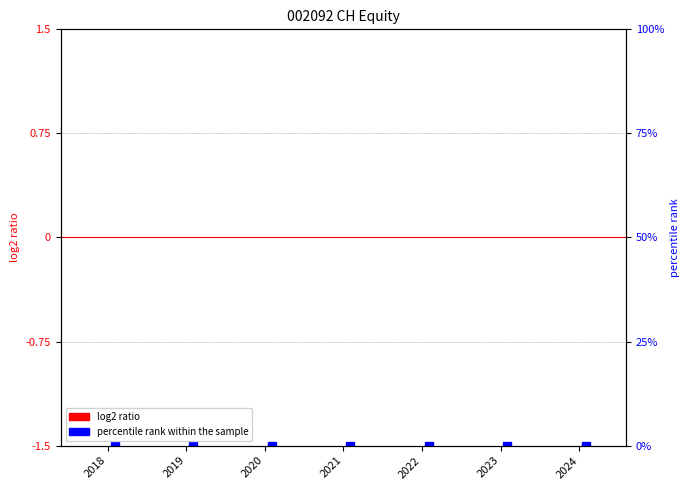

Which category has the highest value in the percentile rank within the sample series?

2018